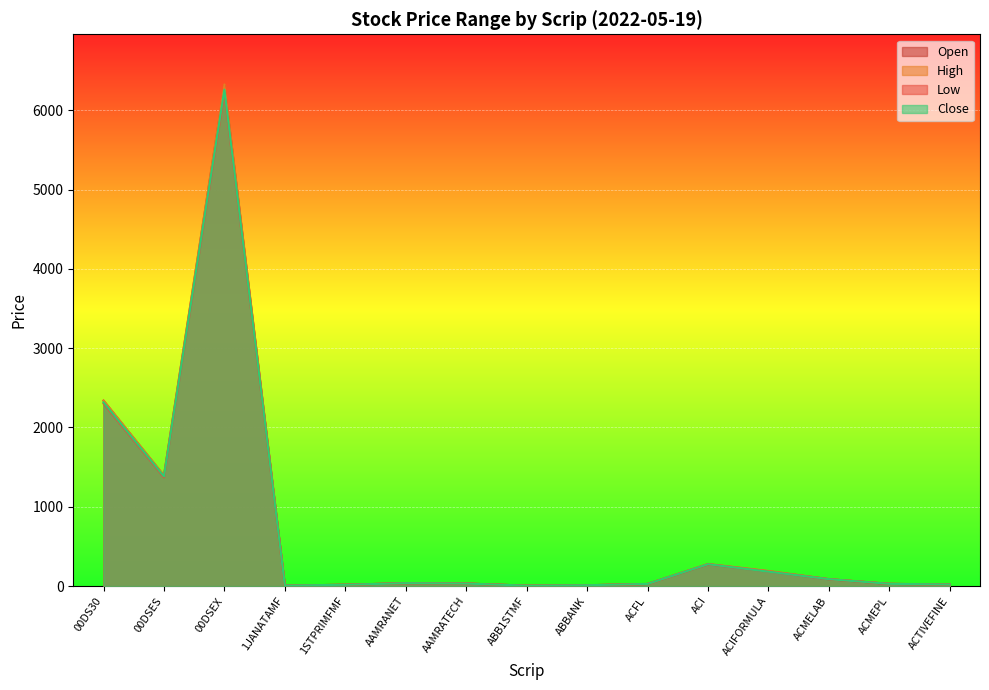

Where is the first local minimum for Open?

00DSES